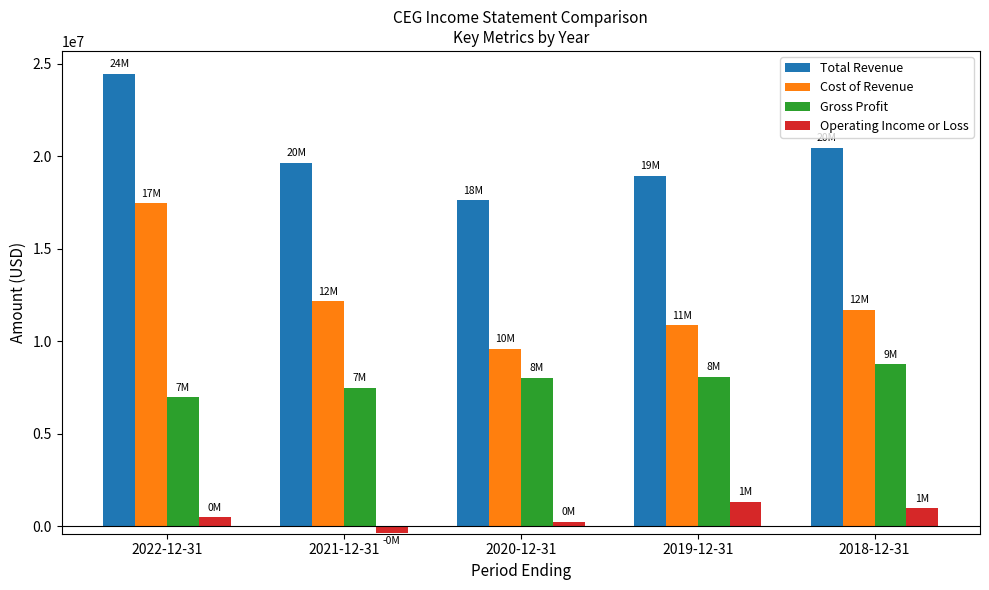

Is it true that Operating Income or Loss equals -346000 at 2021-12-31?

True